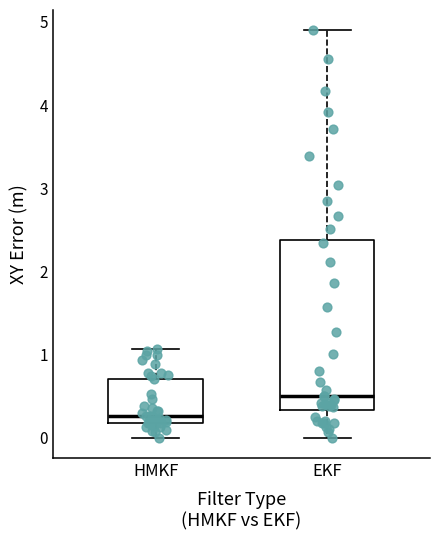

Which box has the lowest median line?

HMKF